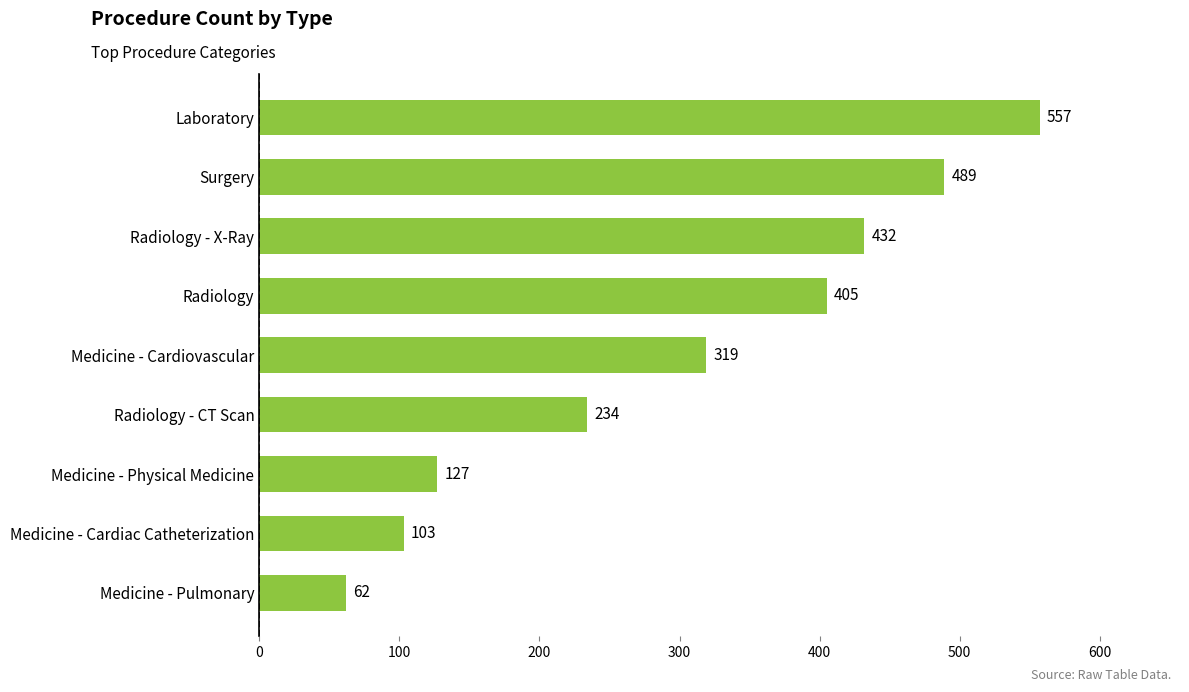

What is the smallest value displayed?

62